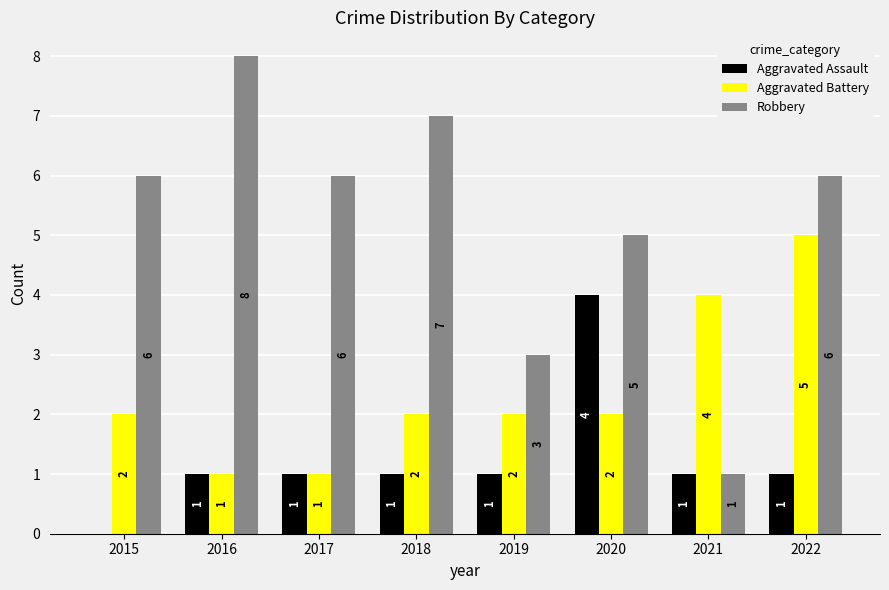

What is the sum of all Aggravated Assault values?

10